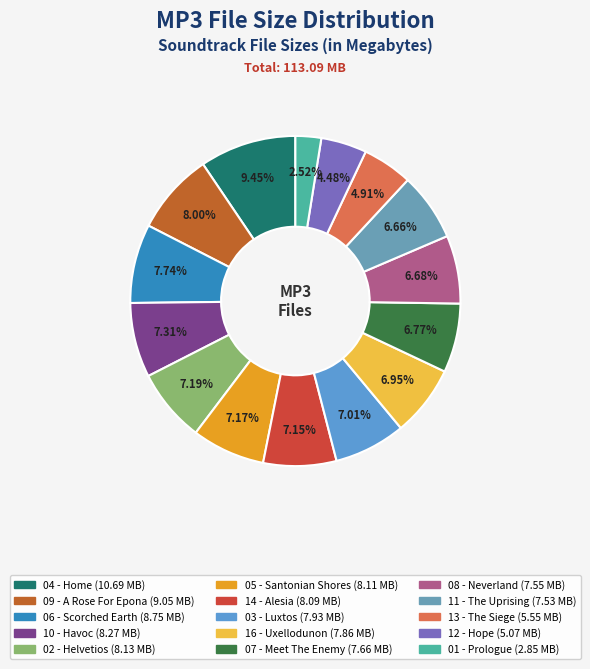

Count the number of slices in the pie.

15